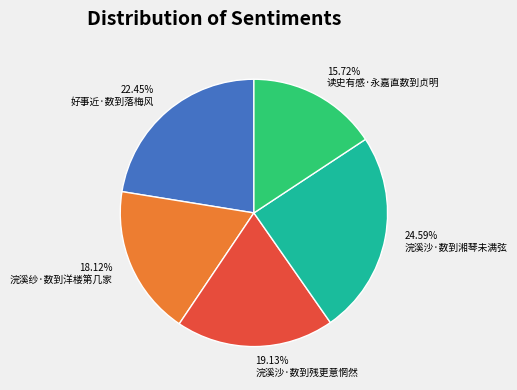

Rank the categories by value from lowest to highest.

读史有感·永嘉直数到贞明, 浣溪纱·数到洋楼第几家, 浣溪沙·数到残更意惘然, 好事近·数到落梅风, 浣溪沙·数到湘琴未满弦